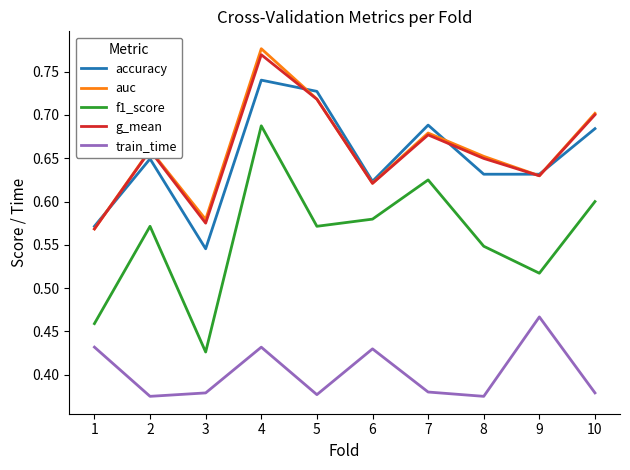

Which series has the widest spread of values?

f1_score